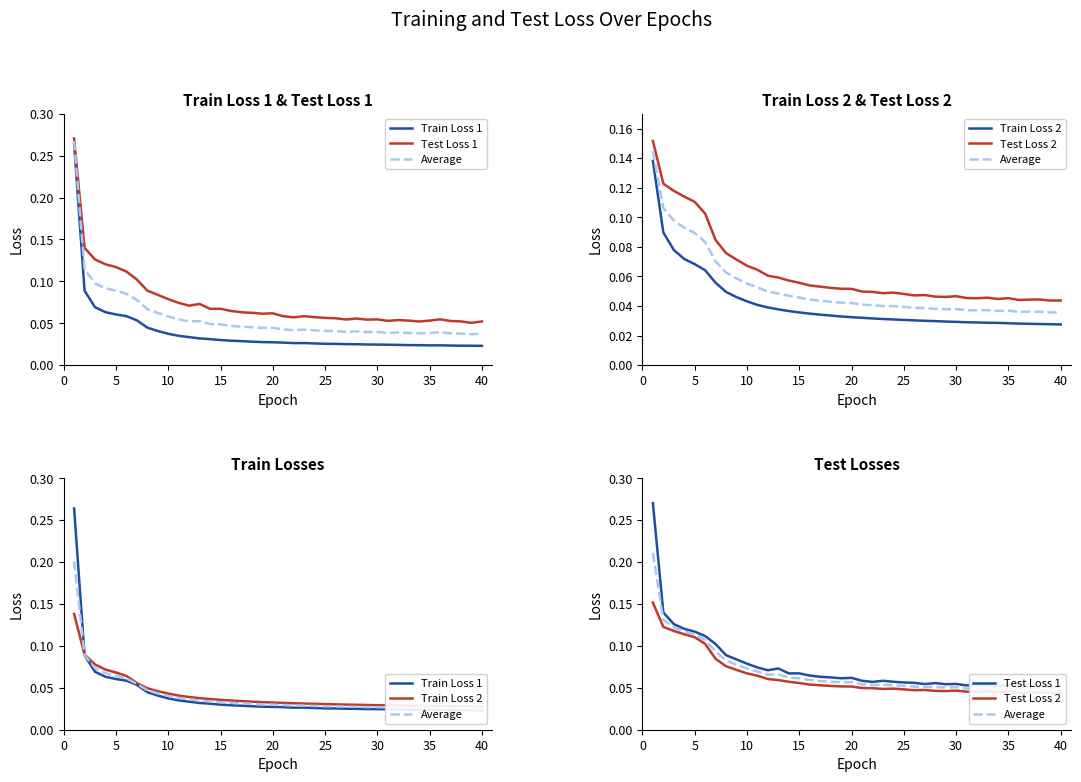

What is the sum of the Test Loss 2 values at 0 and 29?

0.2